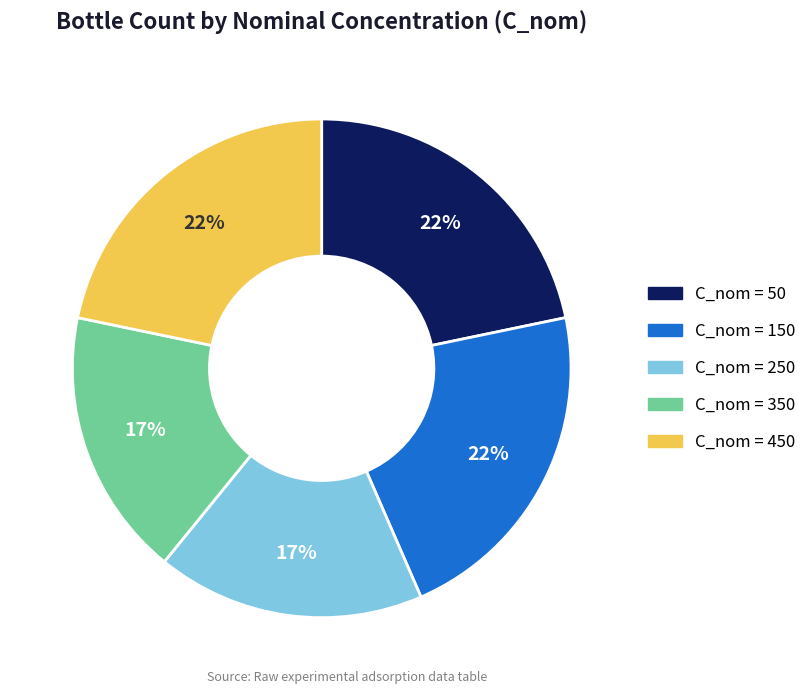

How many segments does this pie chart have?

5